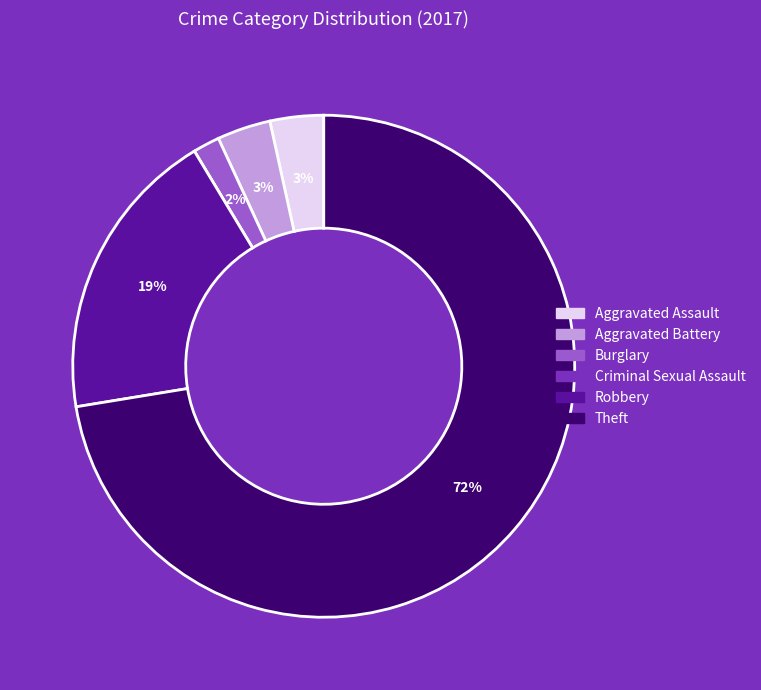

Combined, do Aggravated Assault and Theft account for over 50%?

Yes